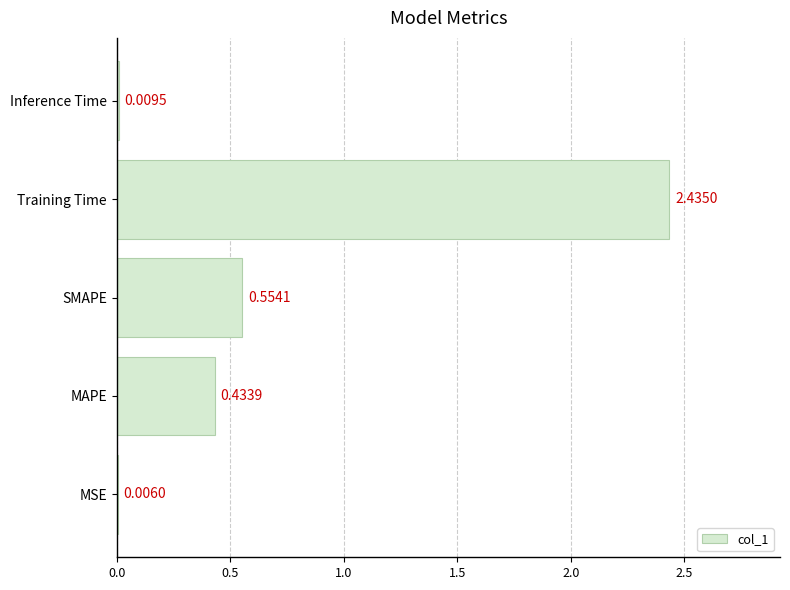

What is the sum of all values?

3.4